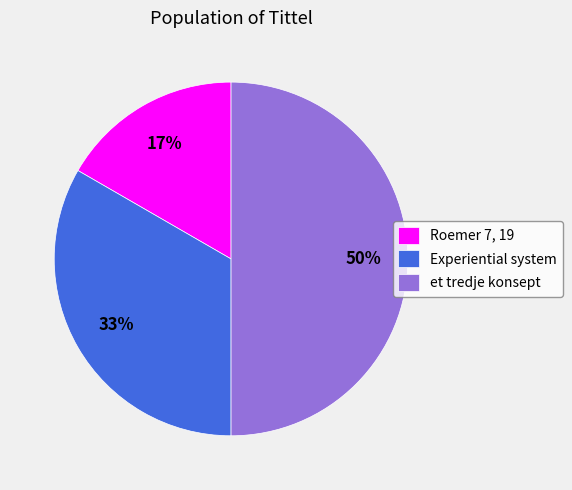

How many slices are in this pie chart?

3